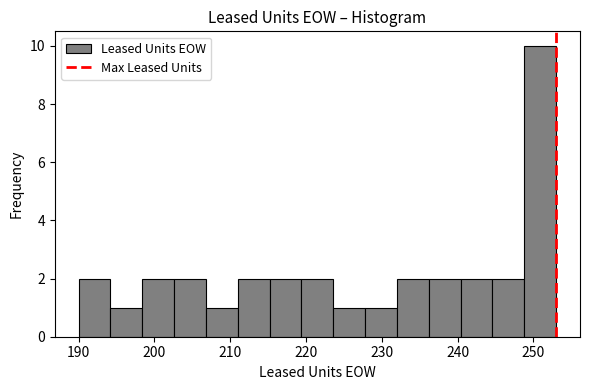

How tall is the bar that spans 223.6 to 227.8 on the x-axis? Neither the bar edges nor the heights are printed on the chart, so give them approximately, as read against the axes.

1